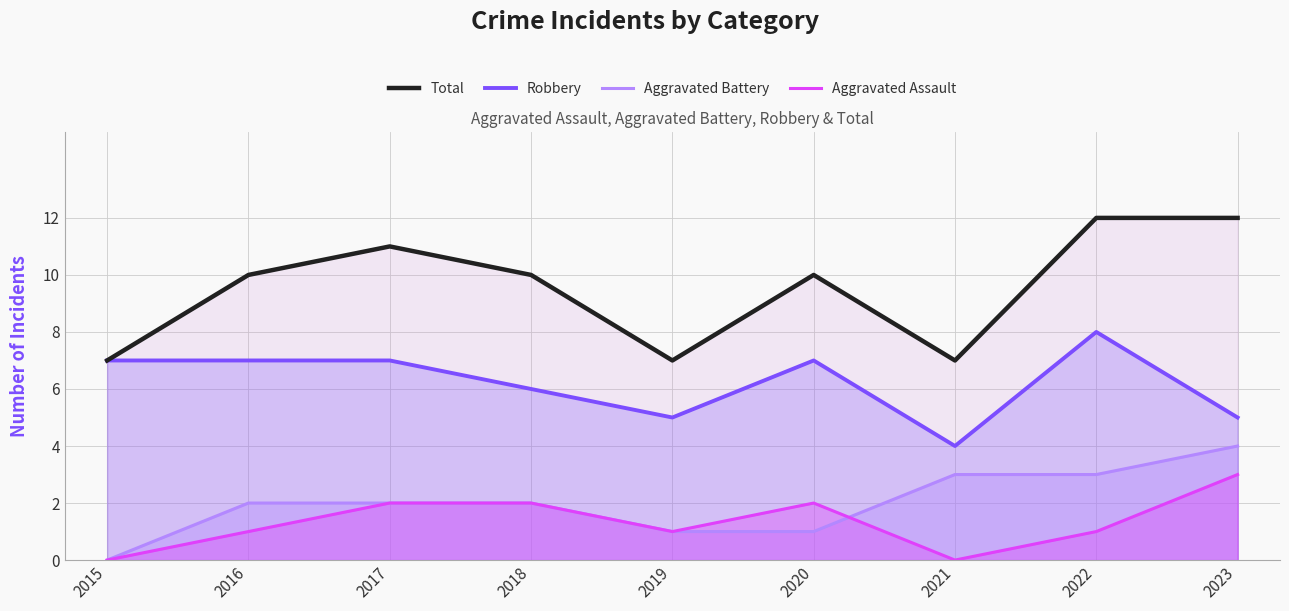

Count the number of data series in this chart.

4